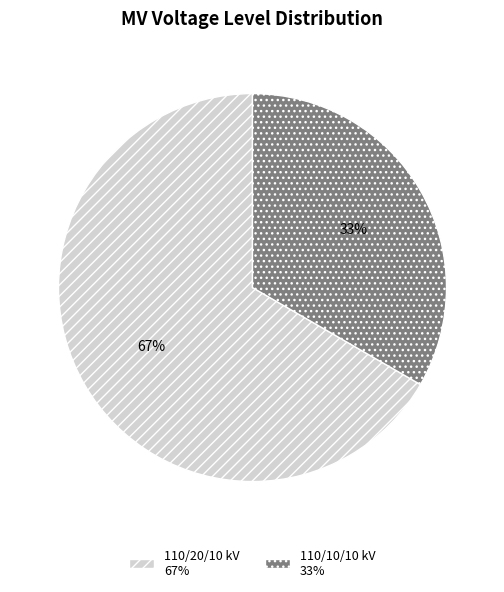

True or false: 110/10/10 kV 33% accounts for 33% of the total.

True